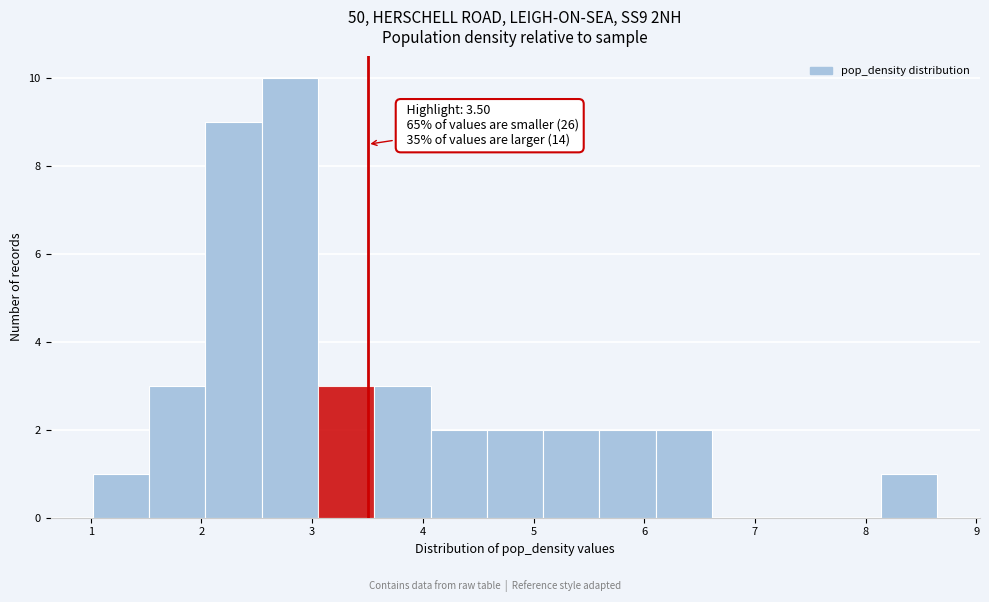

Over which range of the x-axis is the bar tallest?

2.5 to 3.1